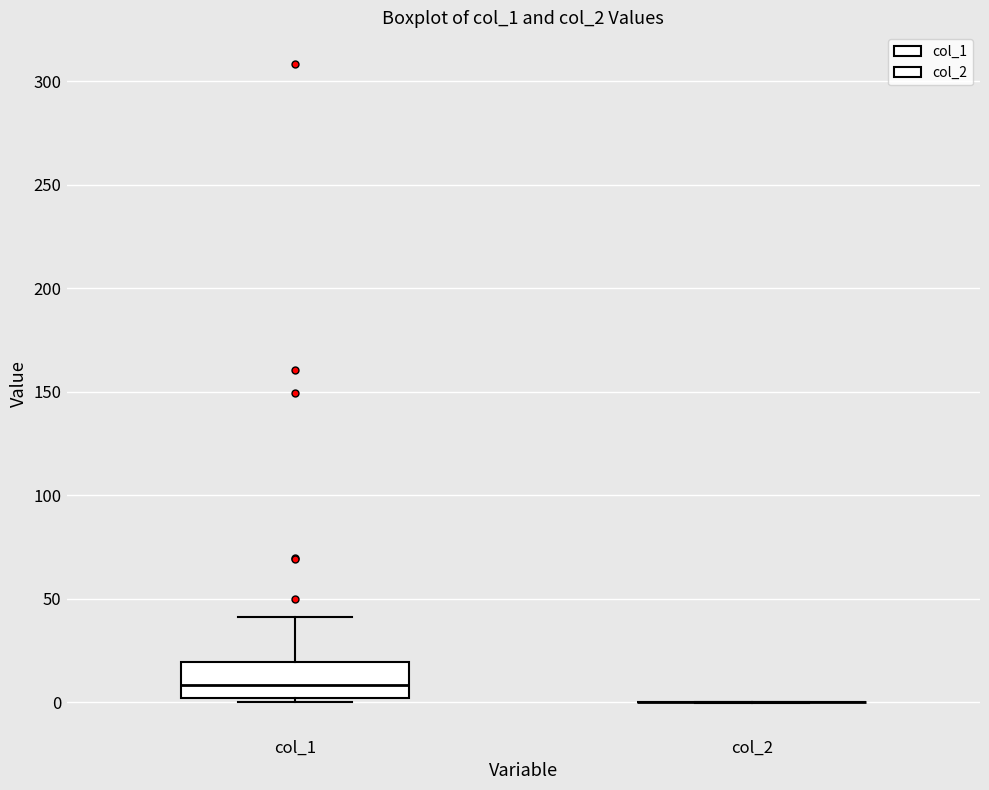

Which box is the tallest, from its lower edge to its upper edge?

col_1